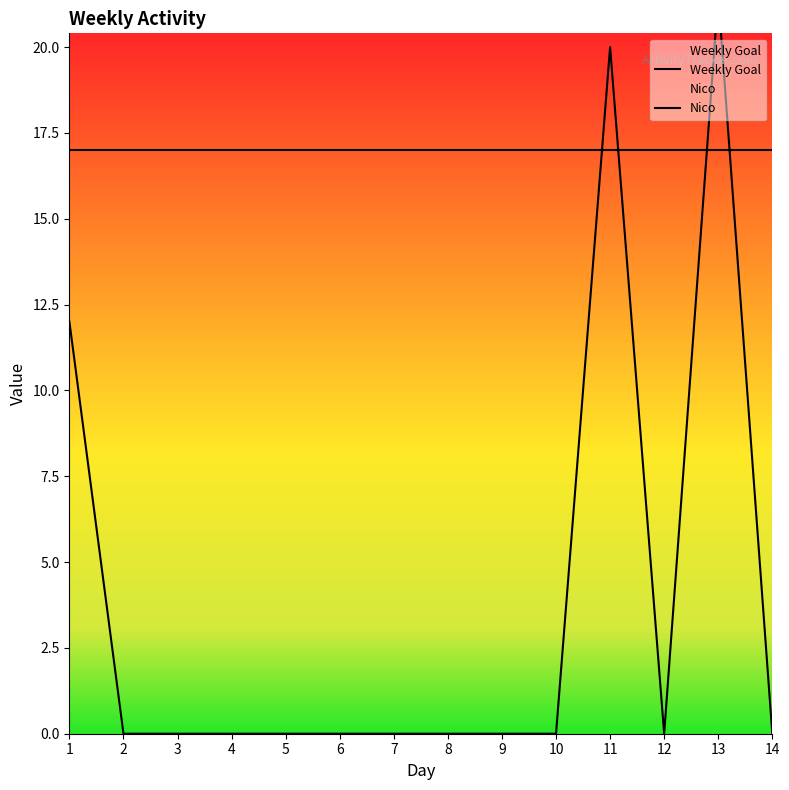

How many distinct data groups are displayed?

2